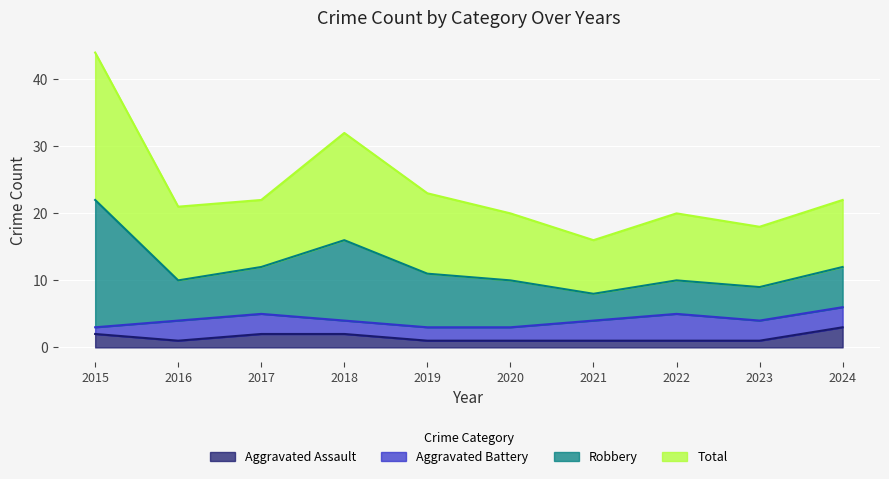

Where is the first local minimum for Aggravated Assault?

2016